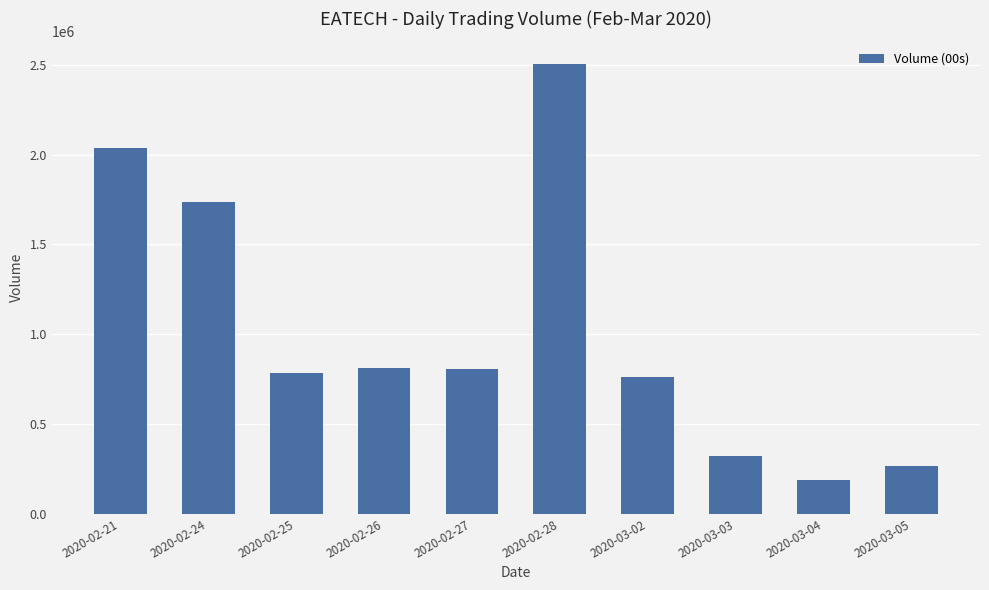

At which label is the value closest to 1346900?

2020-02-24